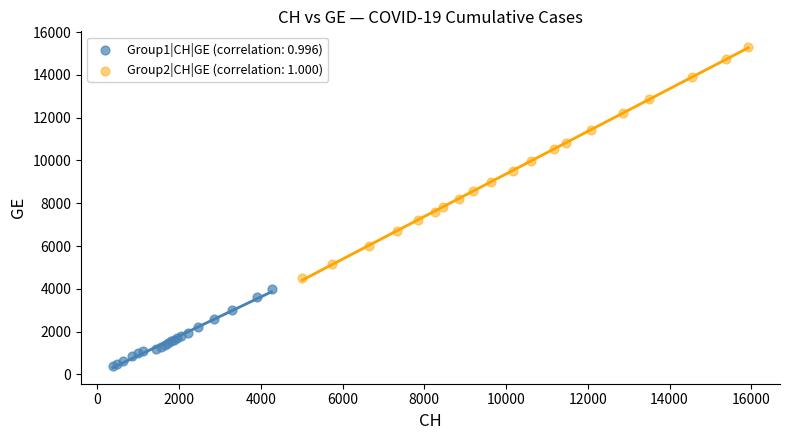

Which series contains the highest Y value?

Group2|CH|GE (correlation: 1.000)